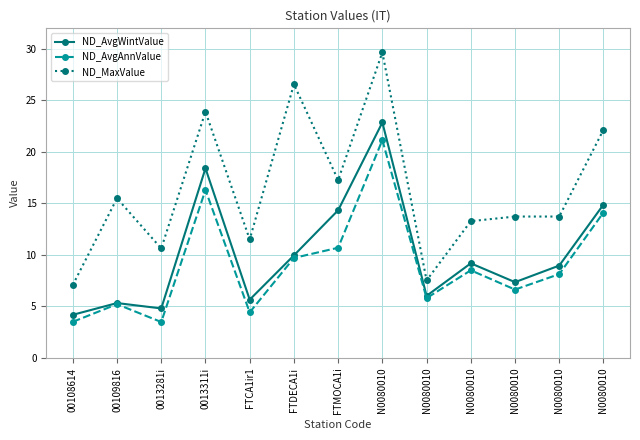

Which series has the widest spread of values?

ND_MaxValue